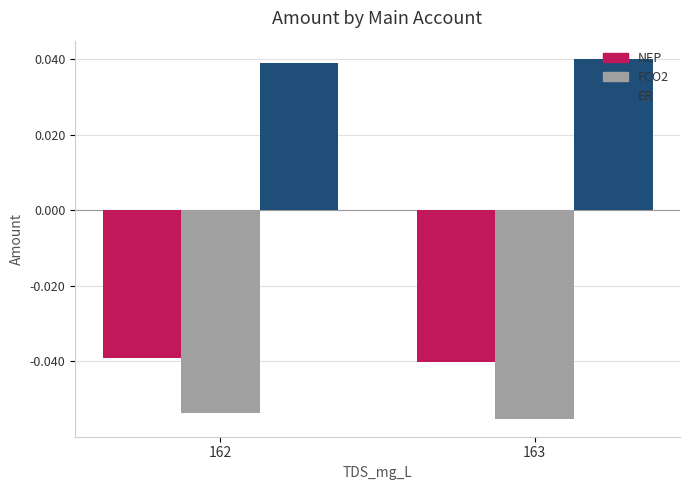

Rank the series by their maximum value, from lowest to highest.

FCO2, NEP, ER